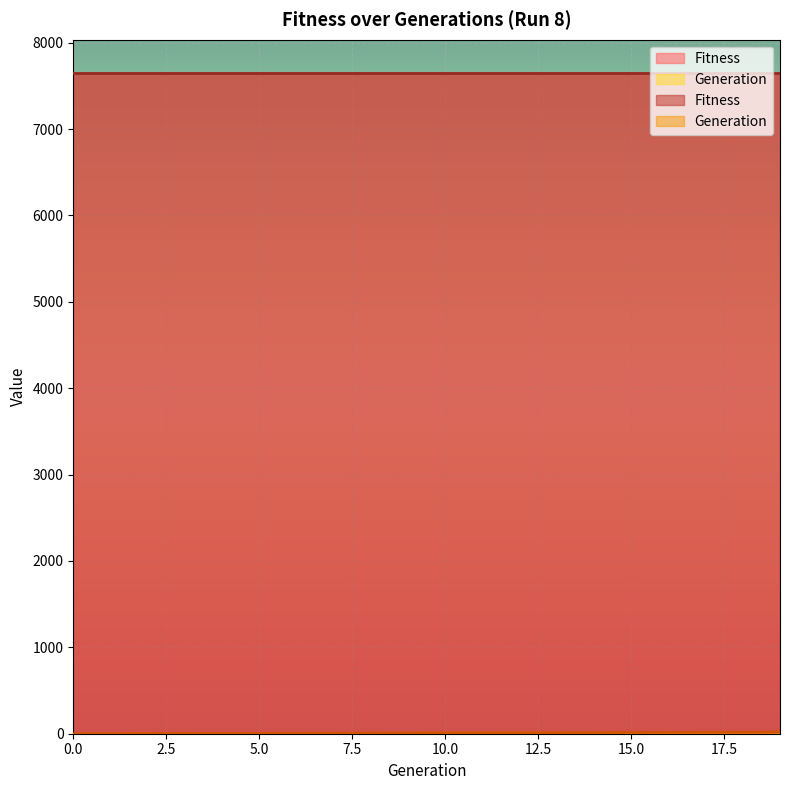

The chart shows a value of 1 at 1. True or false?

True